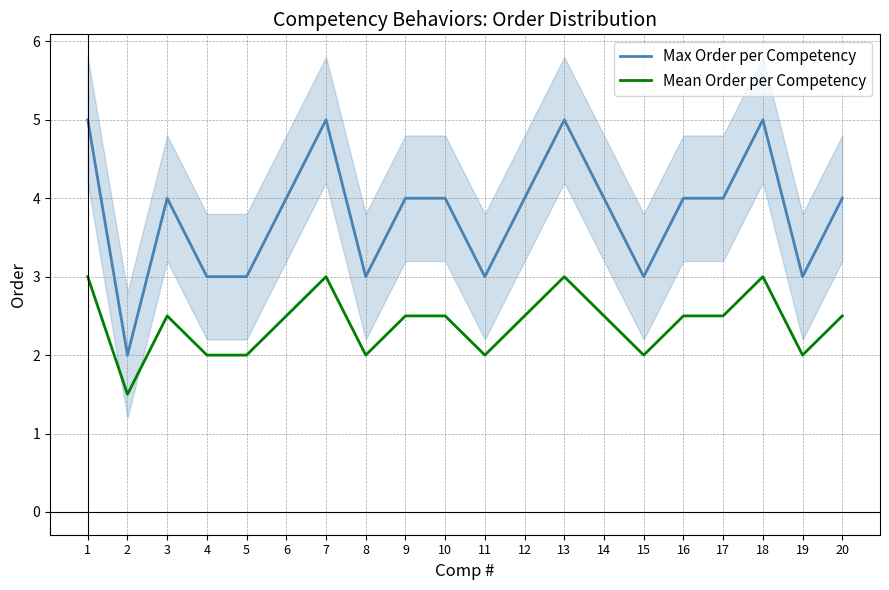

At how many categories does at least one series exceed 4?

4